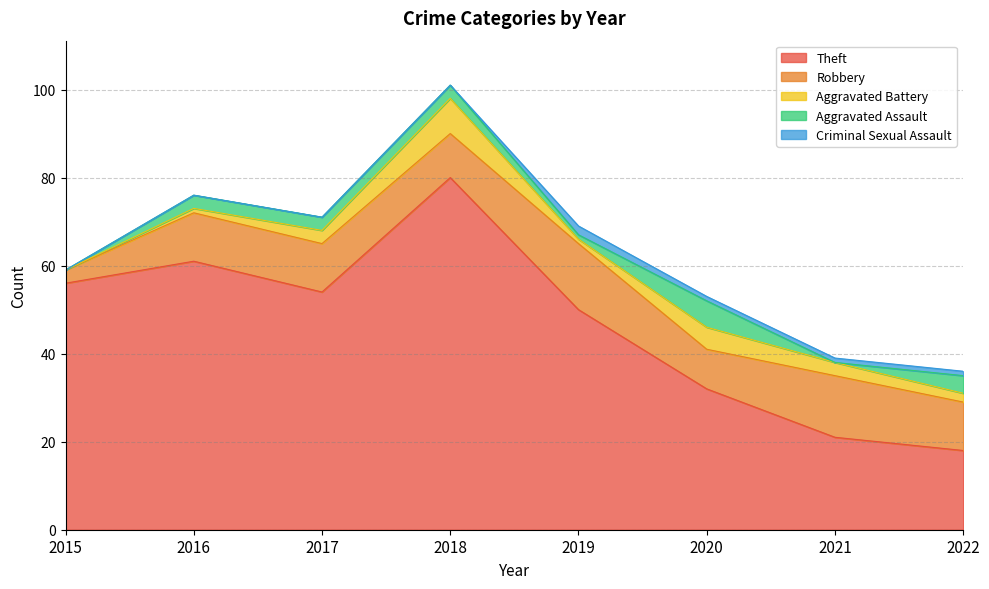

At which label does Robbery reach its minimum?

2015